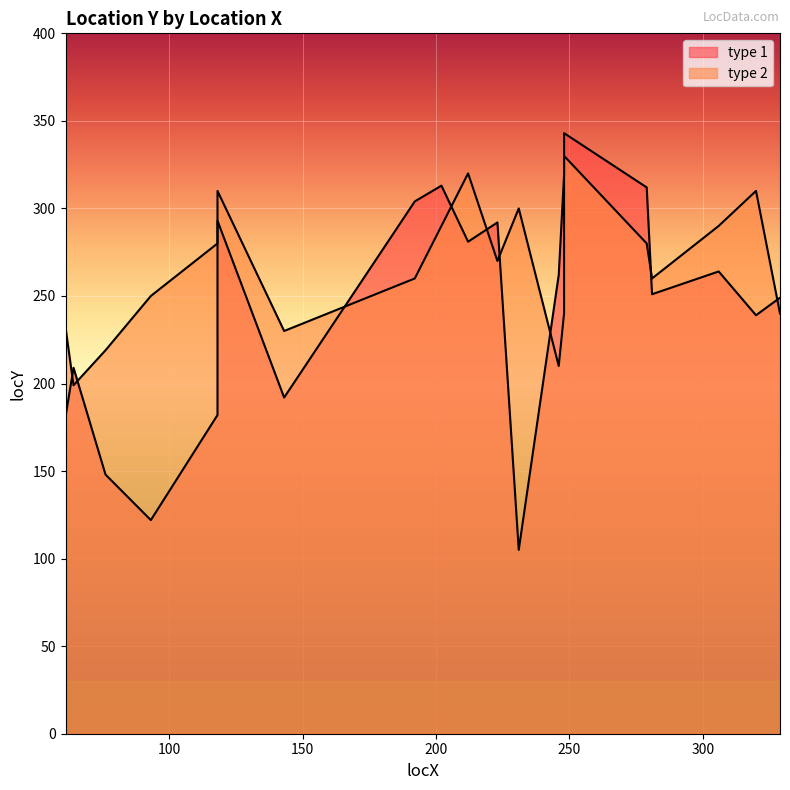

Count the number of data series in this chart.

2